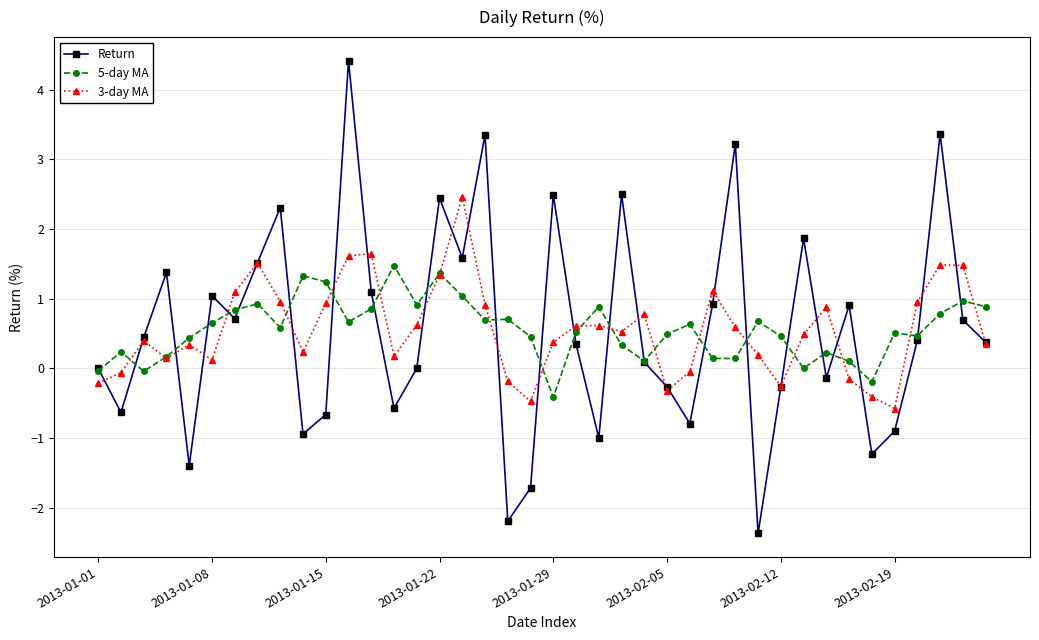

How many lines are shown in the chart?

3